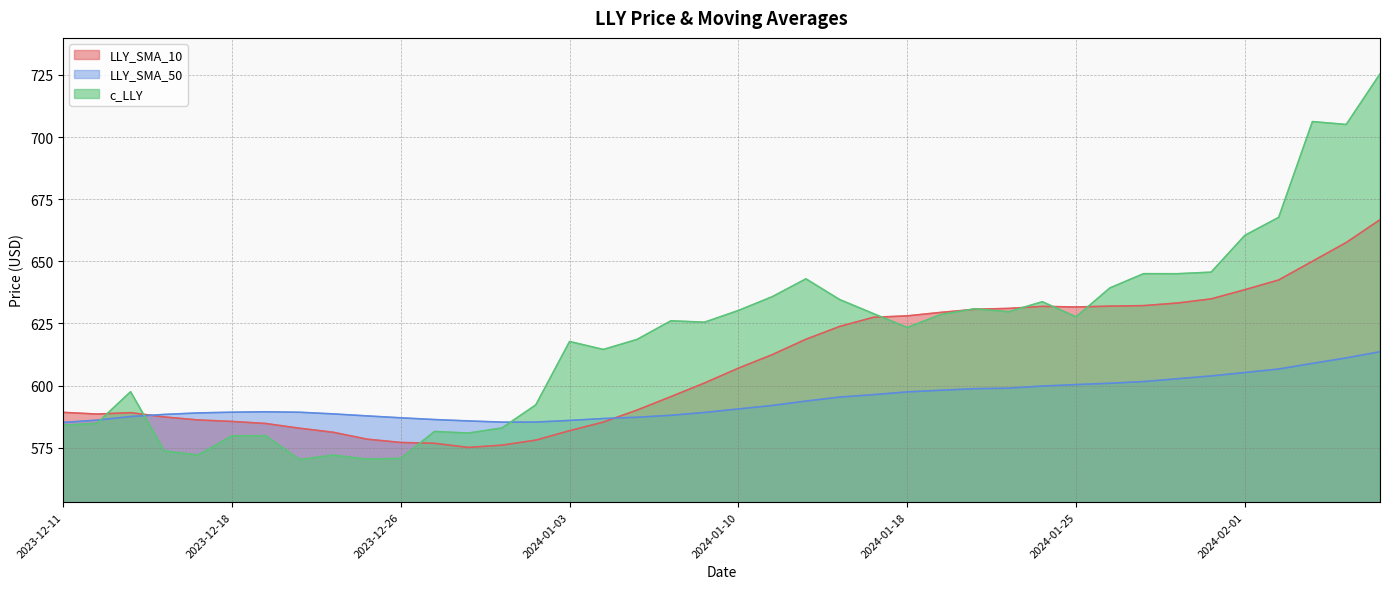

Which has a higher value, 2024-01-04 or 2024-01-16?

2024-01-16